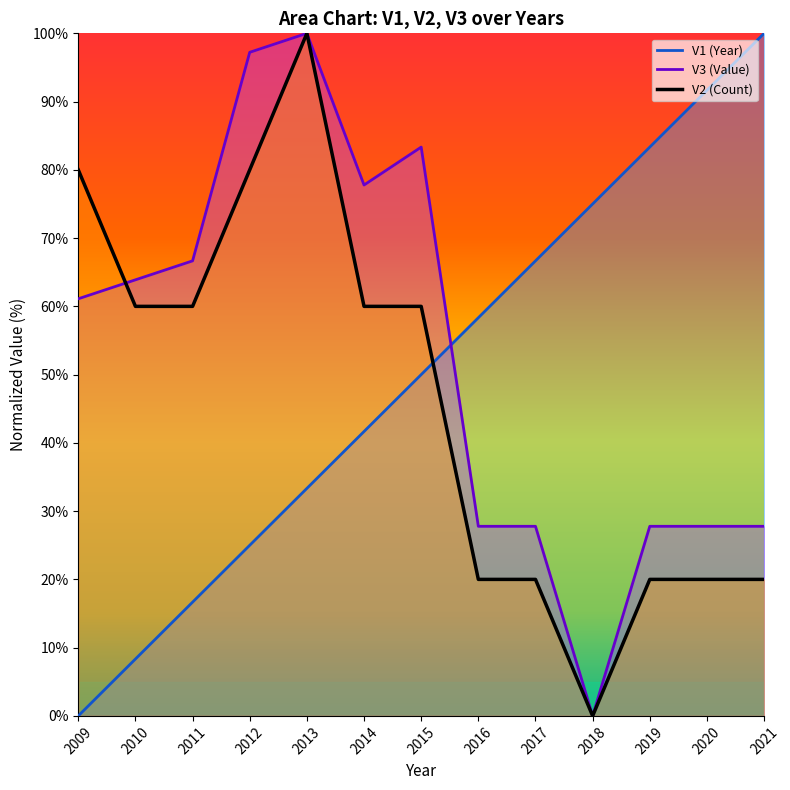

How many intersections are there between V3 and V2?

1